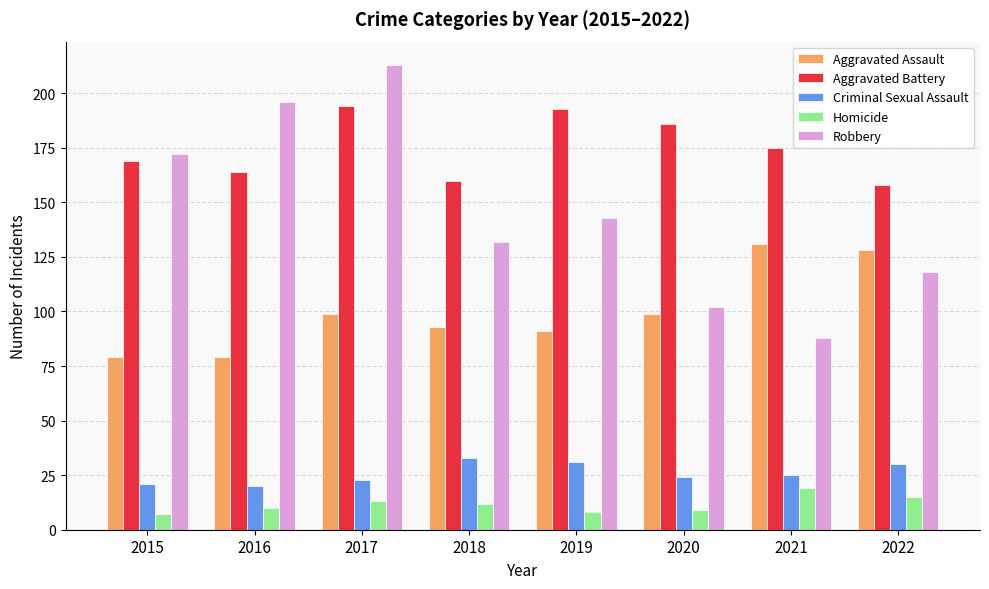

How many values in the Robbery series are below 143?

4